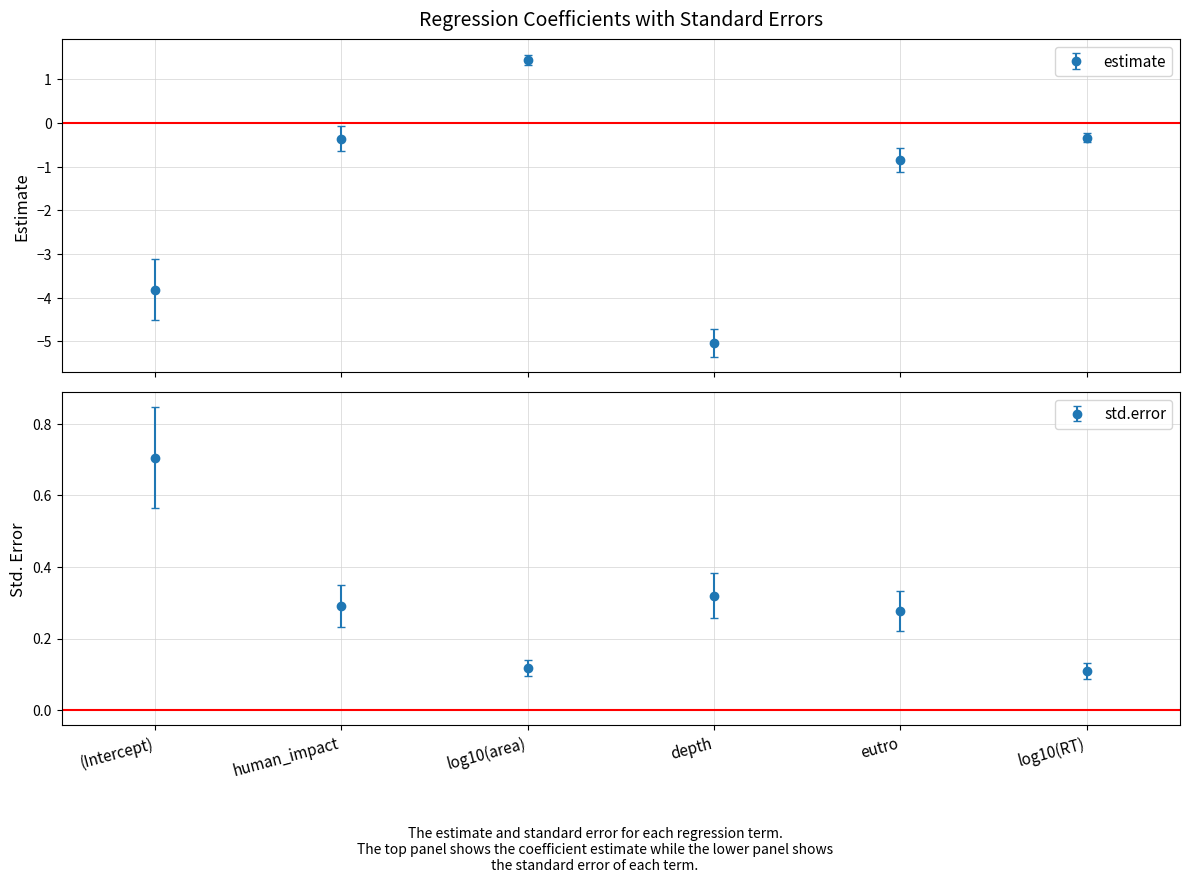

What are all the series names shown in the legend?

estimate, std.error